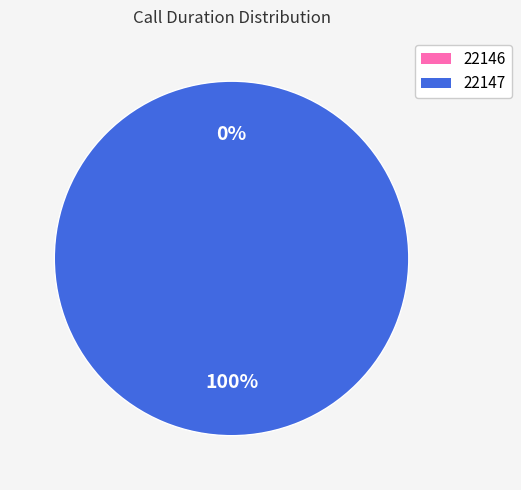

What percentage do 22147 and 22146 together represent?

100.0%